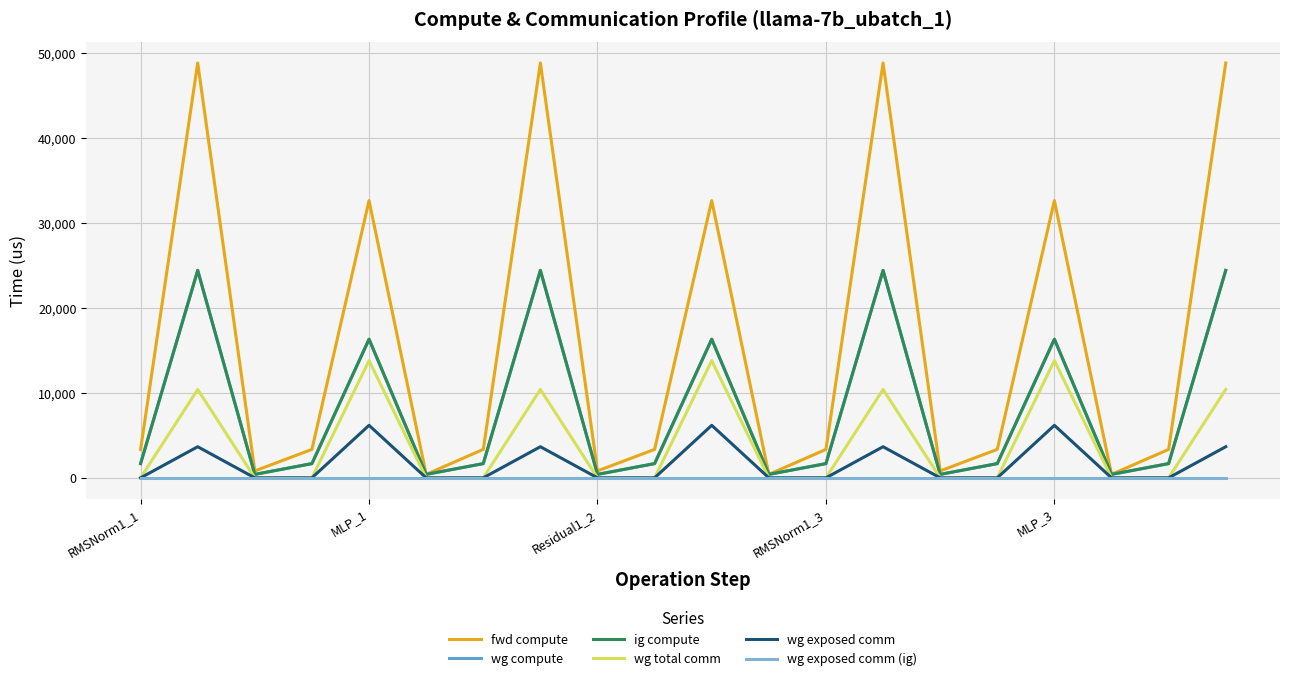

How many data points in ig compute are less than 1674?

6